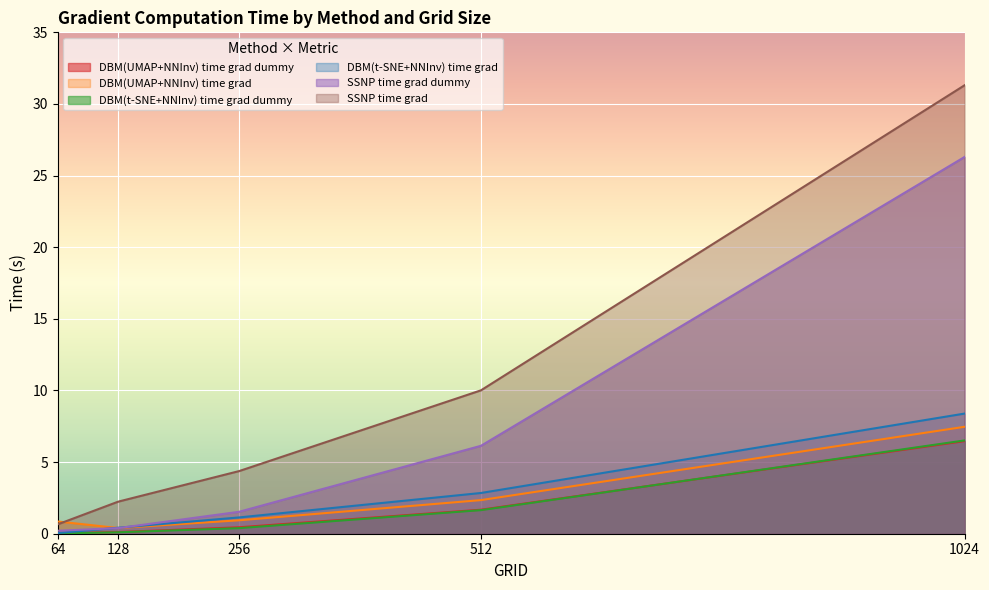

Count the number of data series in this chart.

6